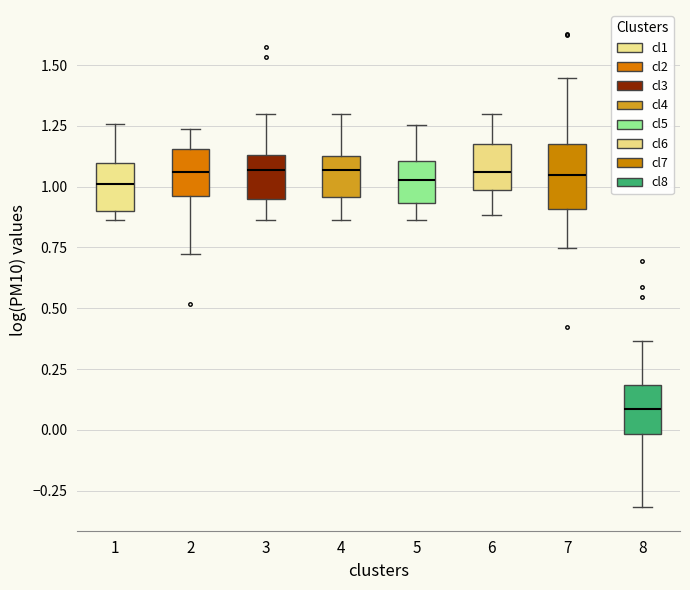

Reading left to right, transcribe this box plot: for each box, give where its median line is, the range the box spans, and where its two whiskers end, as read against the y-axis. The values are not printed on the chart, so give them approximately, as read against the axis.

1: median 1.00, box 0.90 to 1.10, whiskers 0.85 to 1.25
2: median 1.05, box 0.95 to 1.15, whiskers 0.70 to 1.25
3: median 1.05, box 0.95 to 1.15, whiskers 0.85 to 1.30
4: median 1.05, box 0.95 to 1.15, whiskers 0.85 to 1.30
5: median 1.05, box 0.95 to 1.10, whiskers 0.85 to 1.25
6: median 1.05, box 1.00 to 1.20, whiskers 0.90 to 1.30
7: median 1.05, box 0.90 to 1.20, whiskers 0.75 to 1.45
8: median 0.10, box 0.00 to 0.20, whiskers -0.30 to 0.35